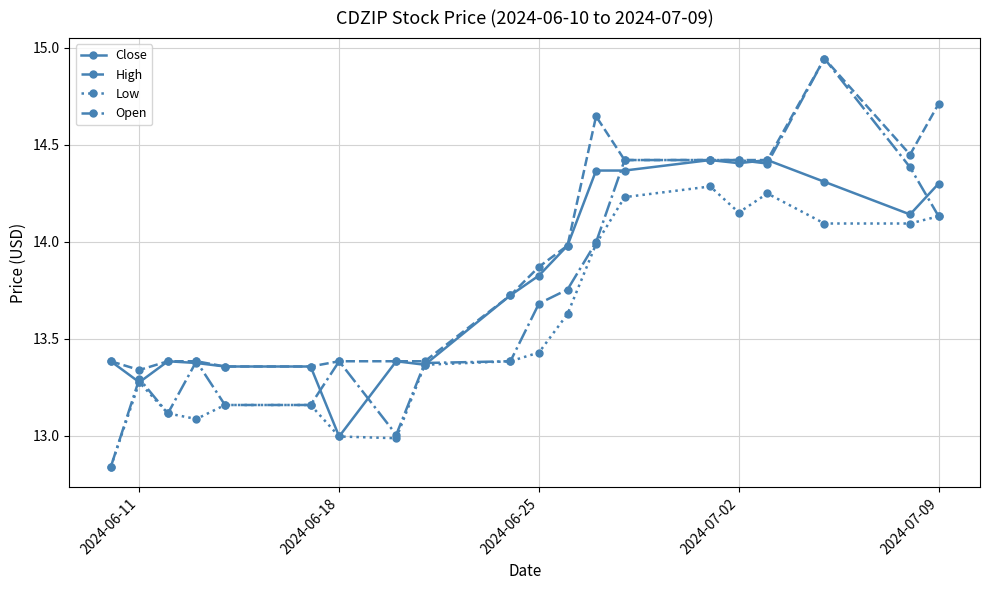

What is the value of the Low point at the 3rd from the left?

13.1